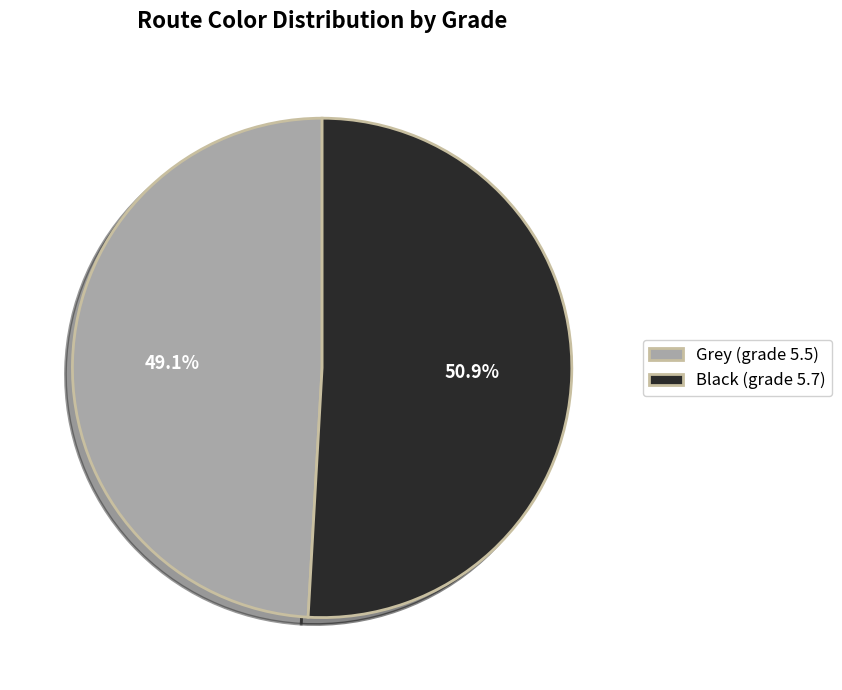

To the nearest percent, what is the difference between the Grey and Black slice percentages?

2%